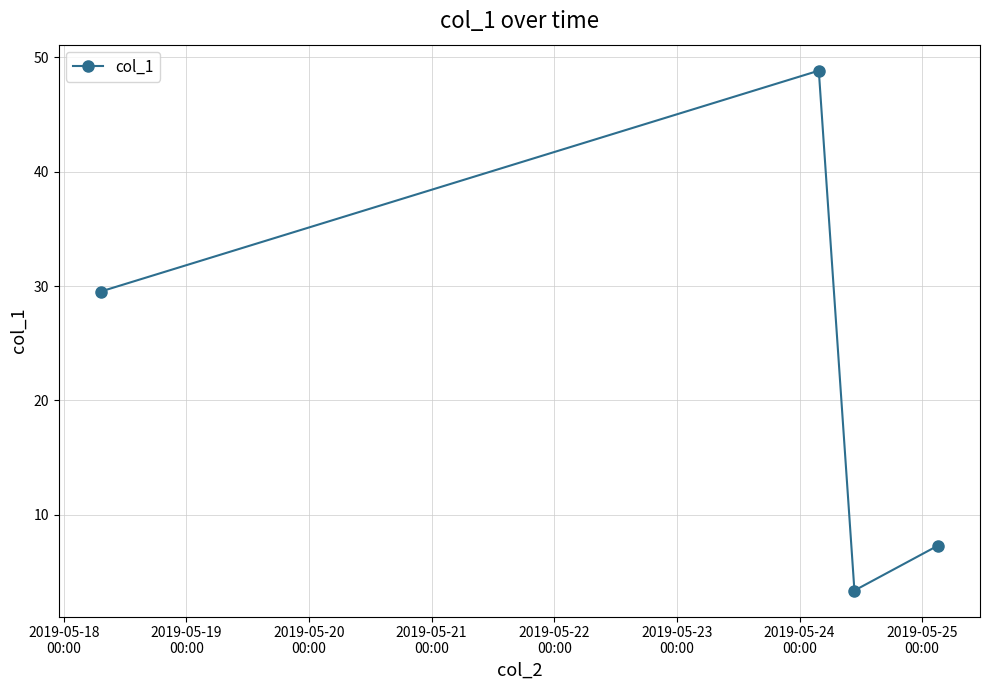

How many categories are shown in the chart?

4